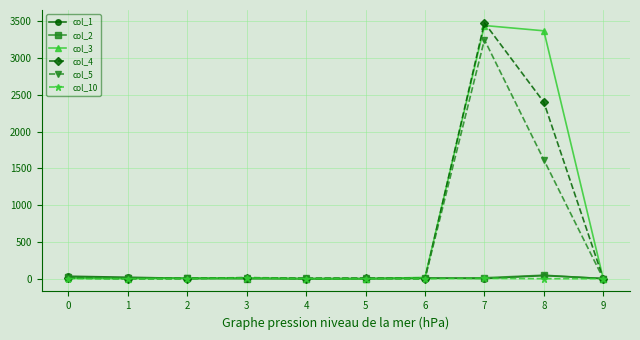

What is the spread (max minus min) of values at 3?

13